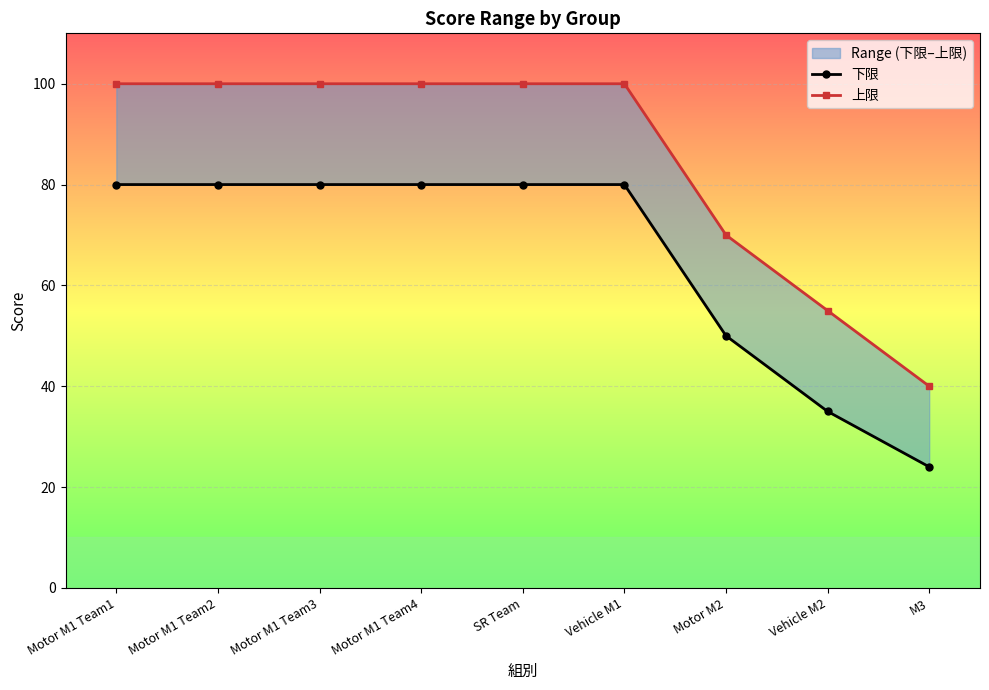

Does the chart display data point markers on the line(s)?

Yes